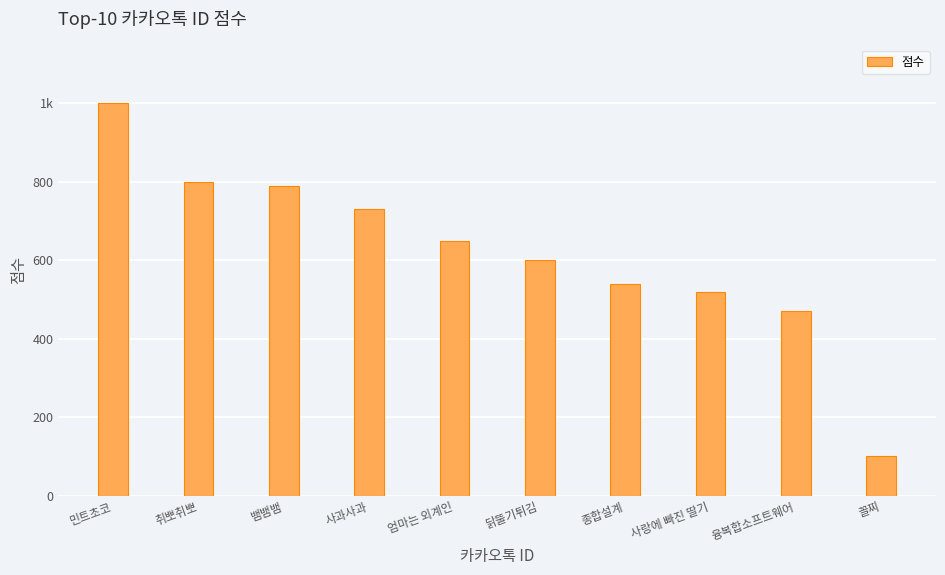

What is the smallest value displayed?

100